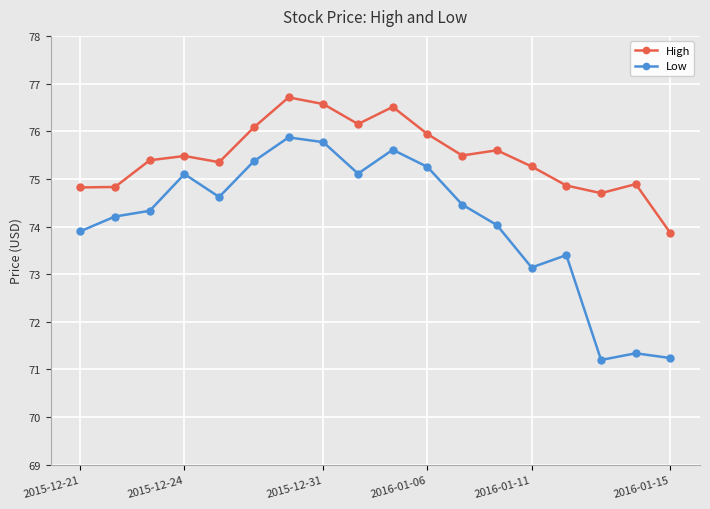

What is the sum of all High values?

1358.5